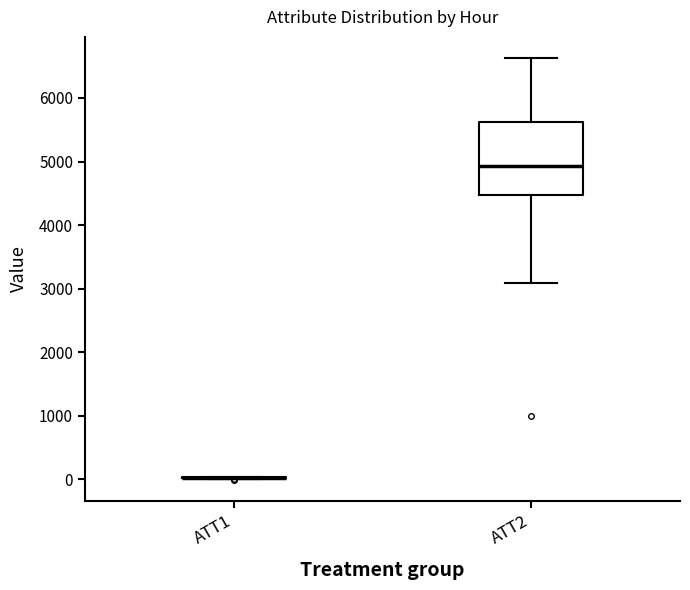

Where is the lower edge of the box for ATT2 on the y-axis? The values are not printed on the chart, so give them approximately, as read against the axis.

4500